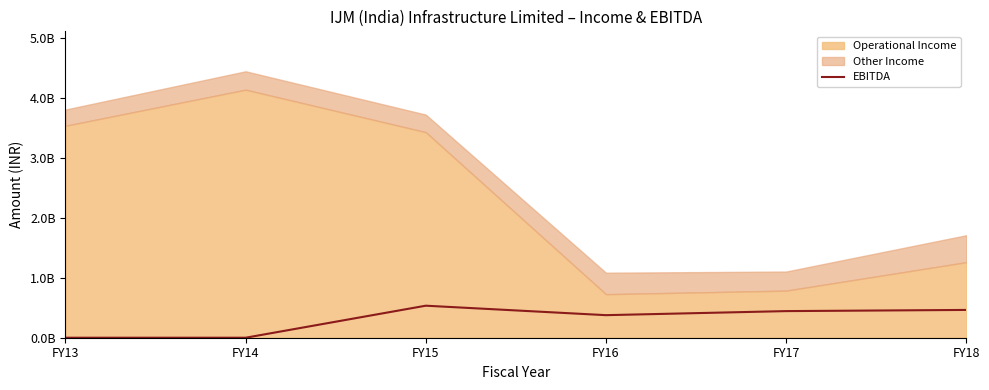

The value at FY18 is 759989586. True or false?

False